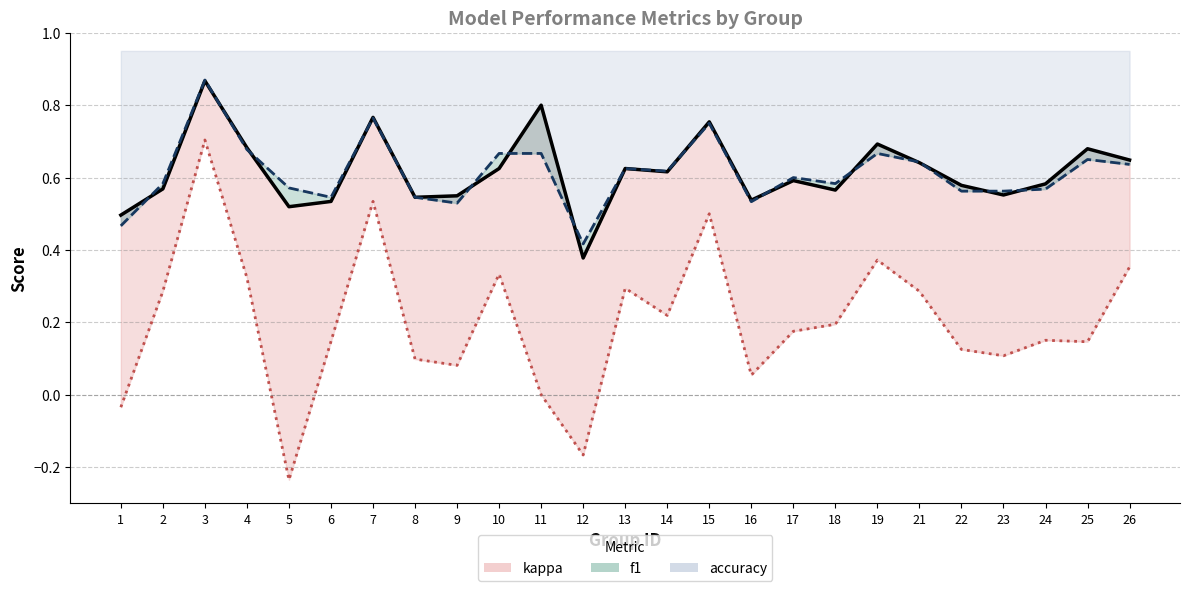

What is the difference between the maximum and minimum values in the accuracy series?

0.5